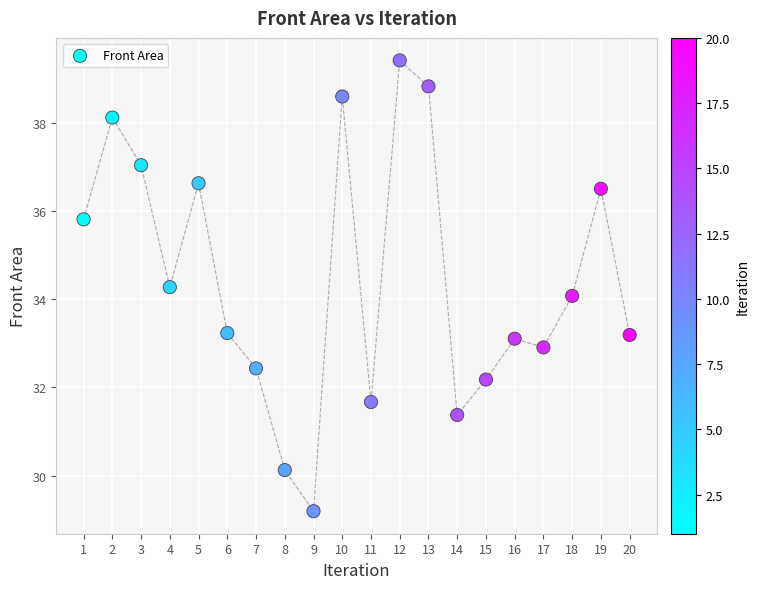

What is the range of Y values (max minus min)?

10.2